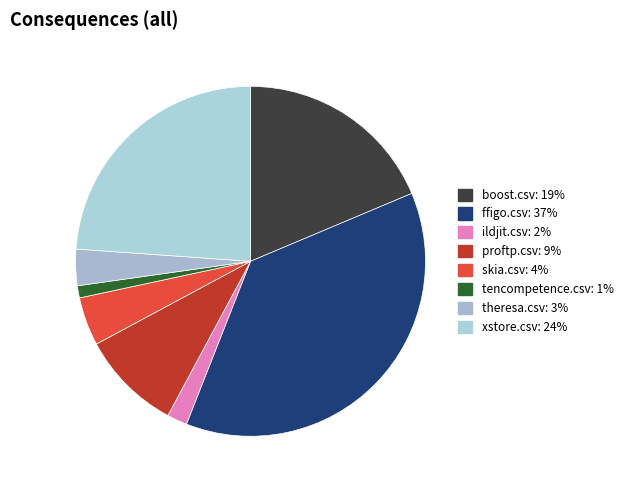

Count the number of slices in the pie.

8